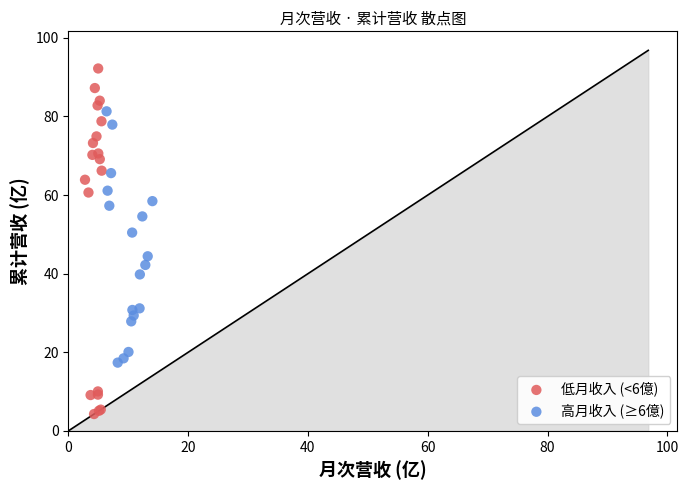

Which series has the largest Y range (max minus min)?

低月收入 (<6億)